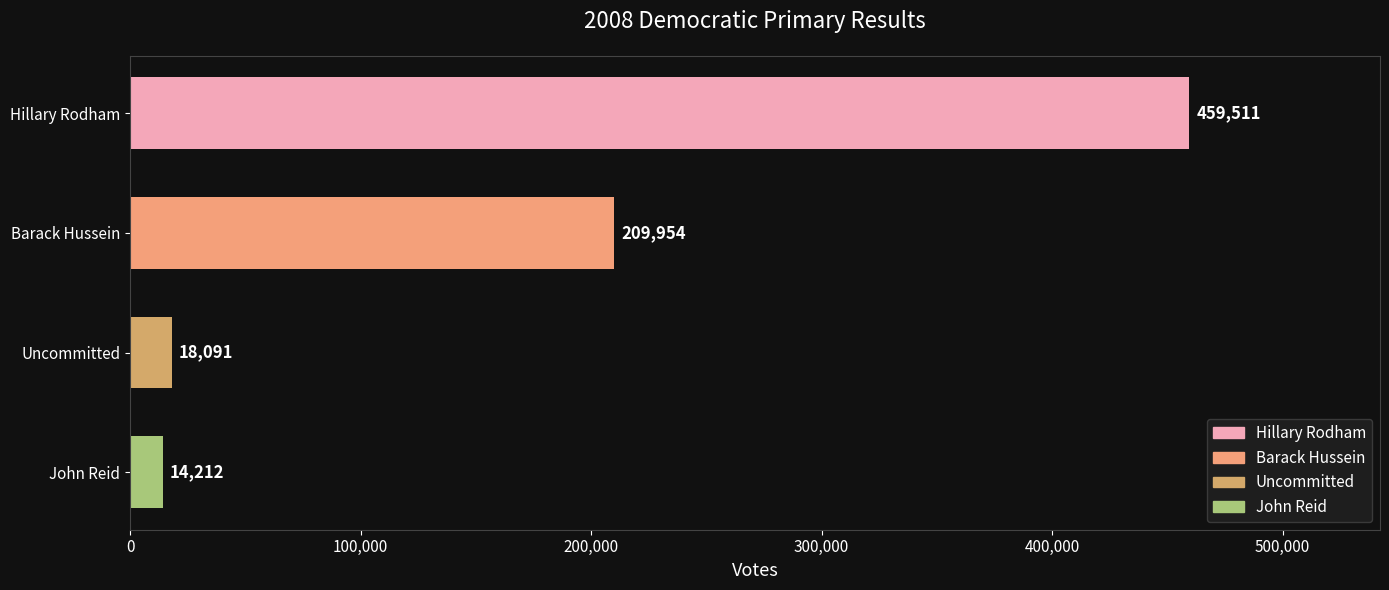

What is the label of the 3rd bar from the bottom?

Barack Hussein